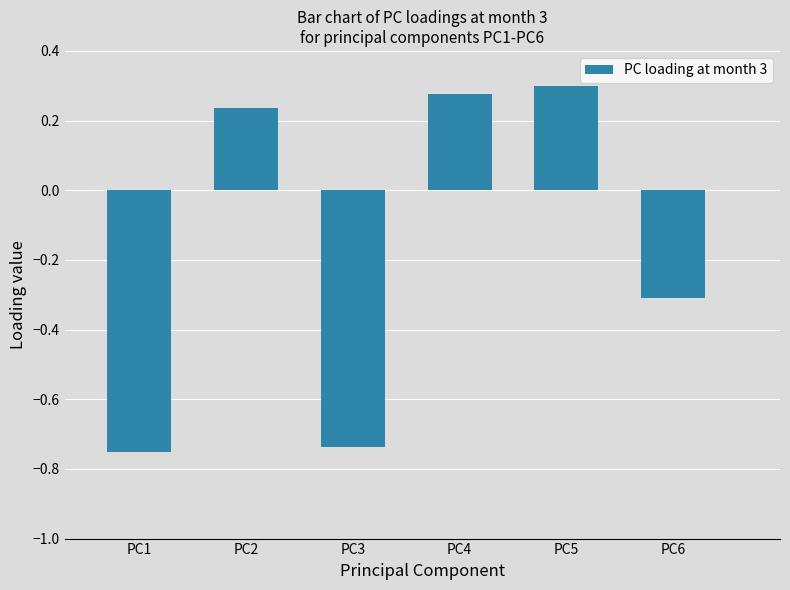

Is it true that the value at PC4 is 0.3?

True